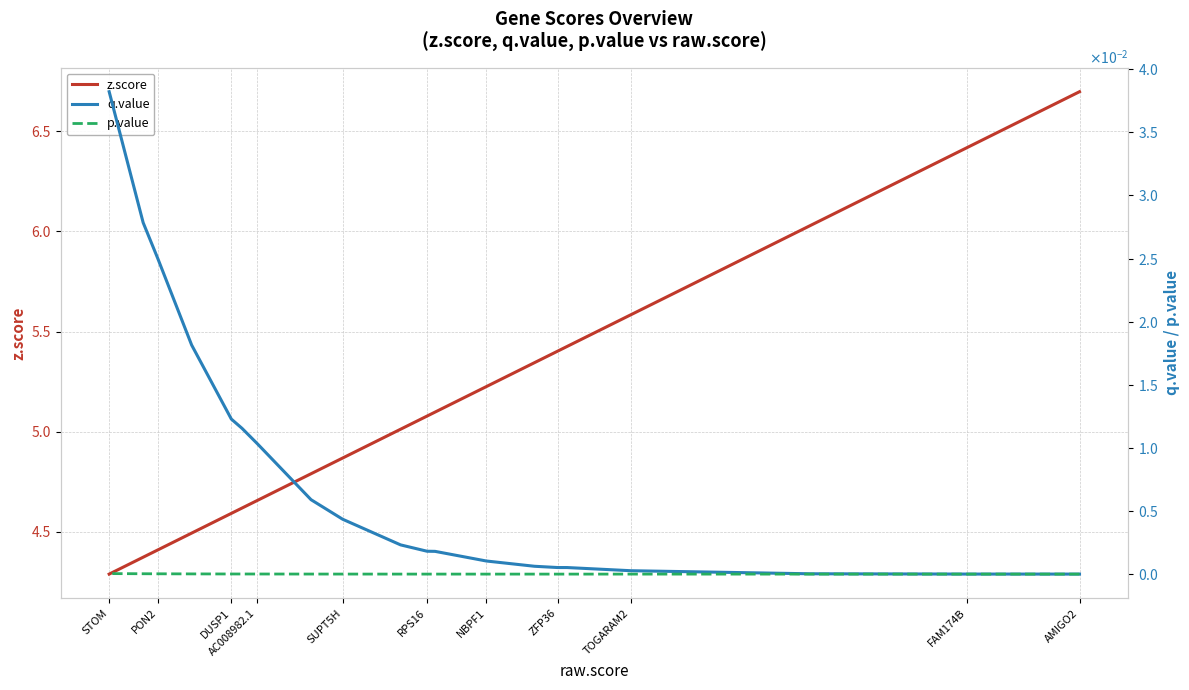

True or false: q.value and z.score intersect in this chart.

False